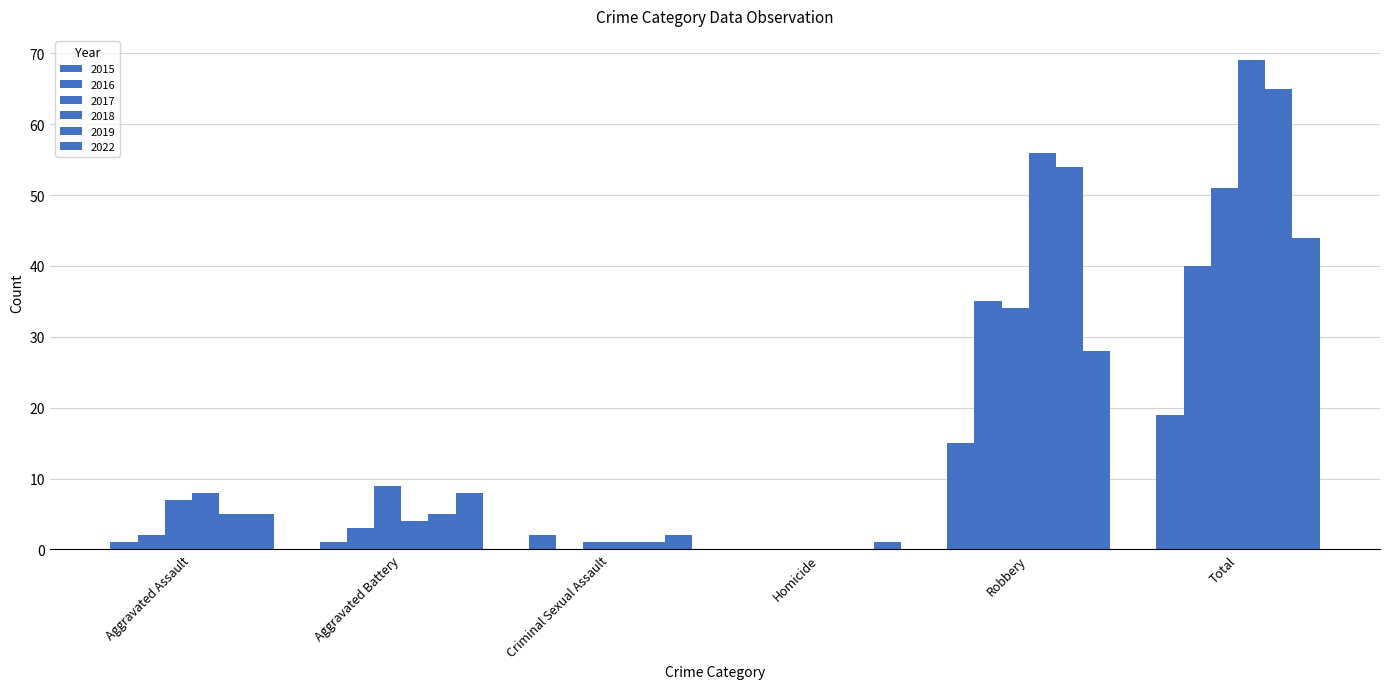

Is it true that 2018 equals 17 at Robbery?

False